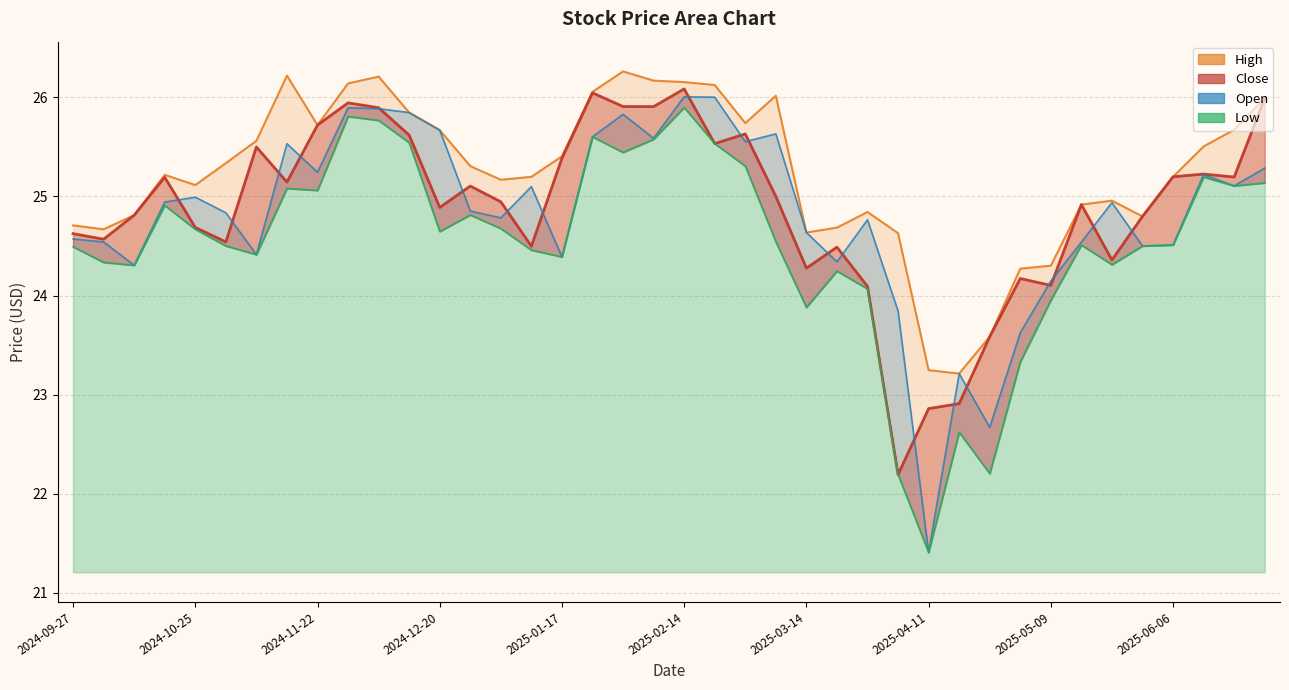

Reading right to left, what are all the values shown in this chart?

Close: 26.0	25.2	25.2	25.2	24.8	24.4	24.9	24.1	24.2	23.6	22.9	22.9	22.2	24.1	24.5	24.3	25.0	25.6	25.5	26.1	25.9	25.9	26.0	25.4	24.5	24.9	25.1	24.9	25.6	25.9	25.9	25.7	25.1	25.5	24.5	24.7	25.2	24.8	24.6	24.6
High: 26.0	25.7	25.5	25.2	24.8	25.0	24.9	24.3	24.3	23.6	23.2	23.2	24.6	24.8	24.7	24.6	26.0	25.7	26.1	26.2	26.2	26.3	26.1	25.4	25.2	25.2	25.3	25.7	25.8	26.2	26.1	25.7	26.2	25.6	25.3	25.1	25.2	24.8	24.7	24.7
Low: 25.1	25.1	25.2	24.5	24.5	24.3	24.5	24.0	23.3	22.2	22.6	21.4	22.2	24.1	24.2	23.9	24.5	25.3	25.5	25.9	25.6	25.4	25.6	24.4	24.5	24.7	24.8	24.6	25.5	25.8	25.8	25.1	25.1	24.4	24.5	24.7	24.9	24.3	24.3	24.5
Open: 25.3	25.1	25.2	24.5	24.5	24.9	24.5	24.1	23.6	22.7	23.2	21.4	23.8	24.8	24.3	24.6	25.6	25.6	26.0	26.0	25.6	25.8	25.6	24.4	25.1	24.8	24.9	25.7	25.8	25.9	25.9	25.2	25.5	24.4	24.8	25.0	24.9	24.3	24.5	24.6